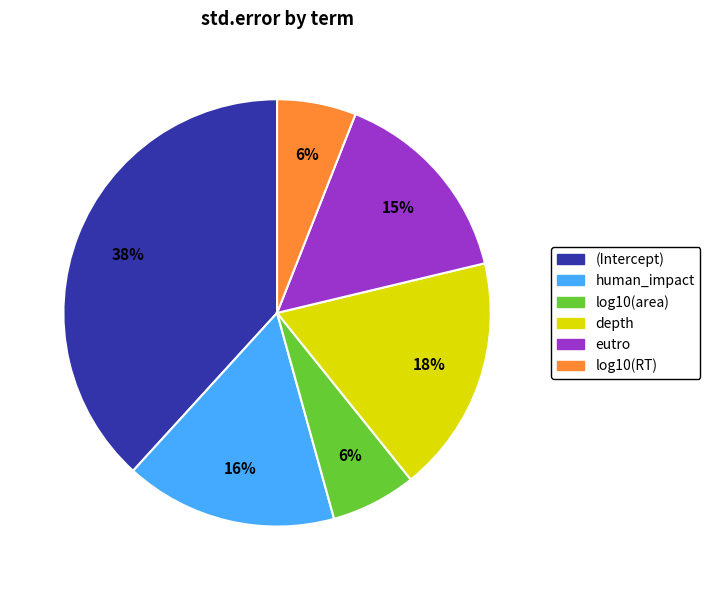

To the nearest percent, what percentage of the pie is depth?

18%